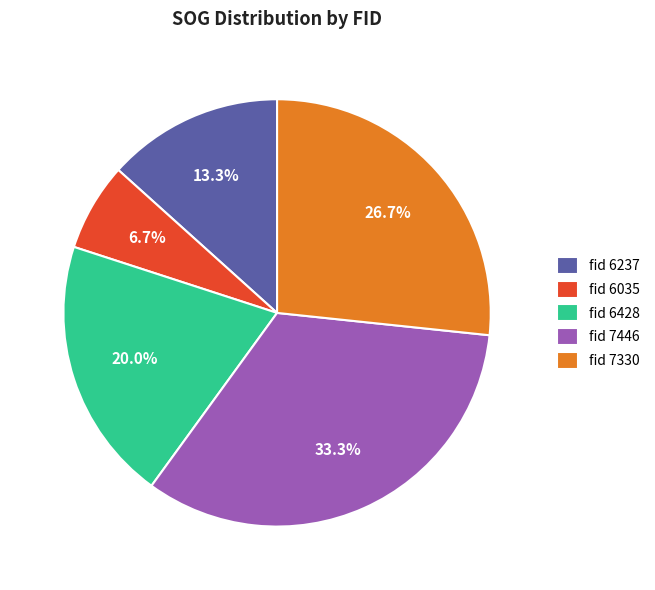

Which slice is the smallest?

fid 6035